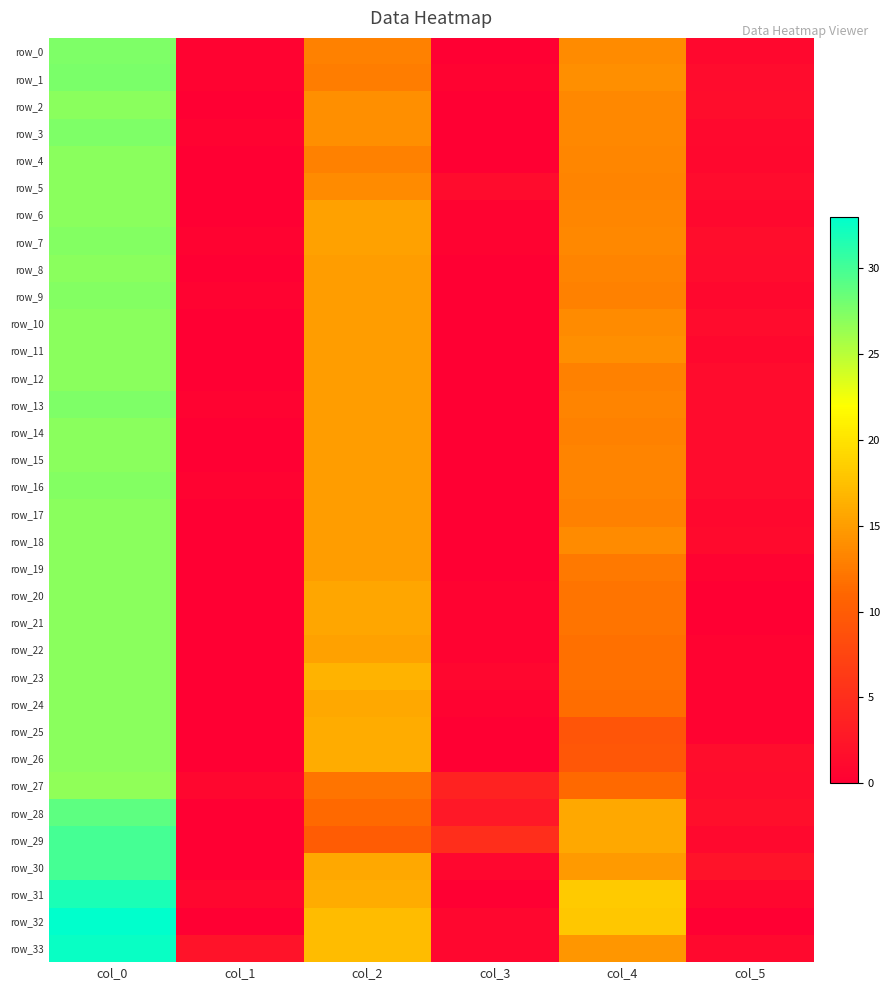

Is it true that row_28 equals 4.1 at col_3?

False